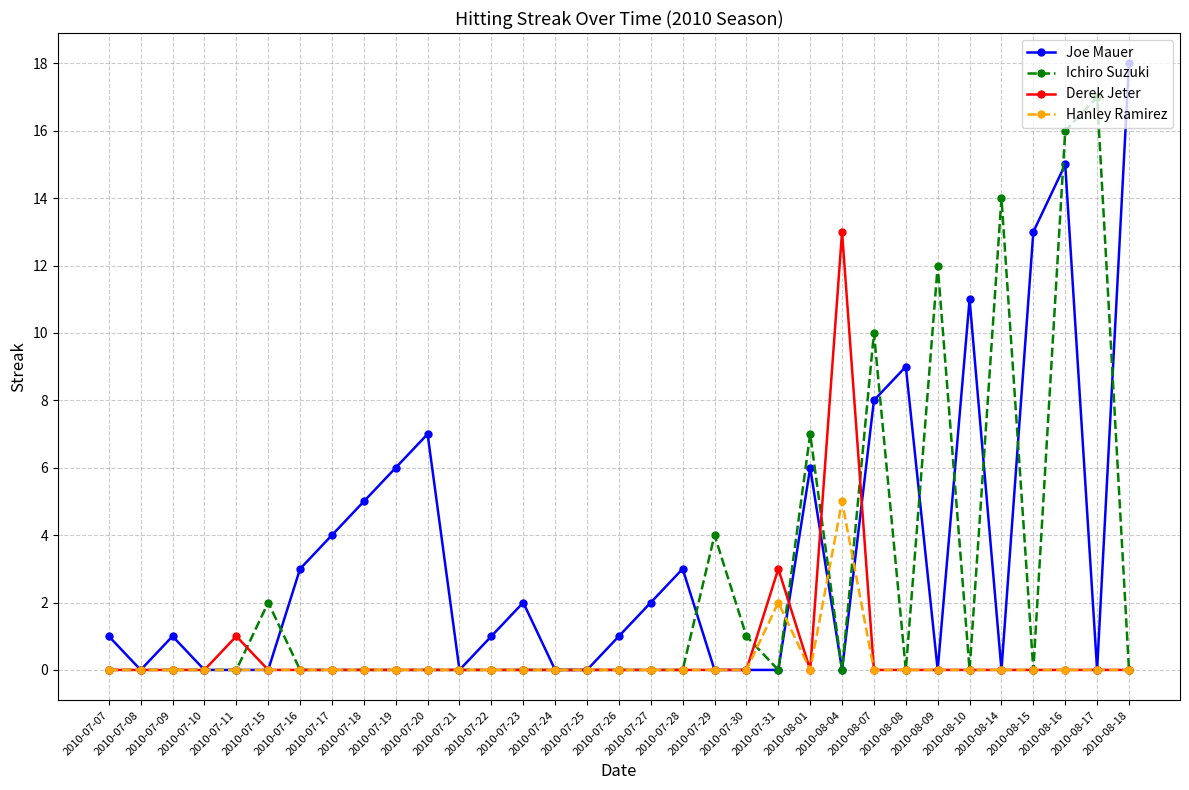

At which label does Joe Mauer reach its peak?

2010-08-18